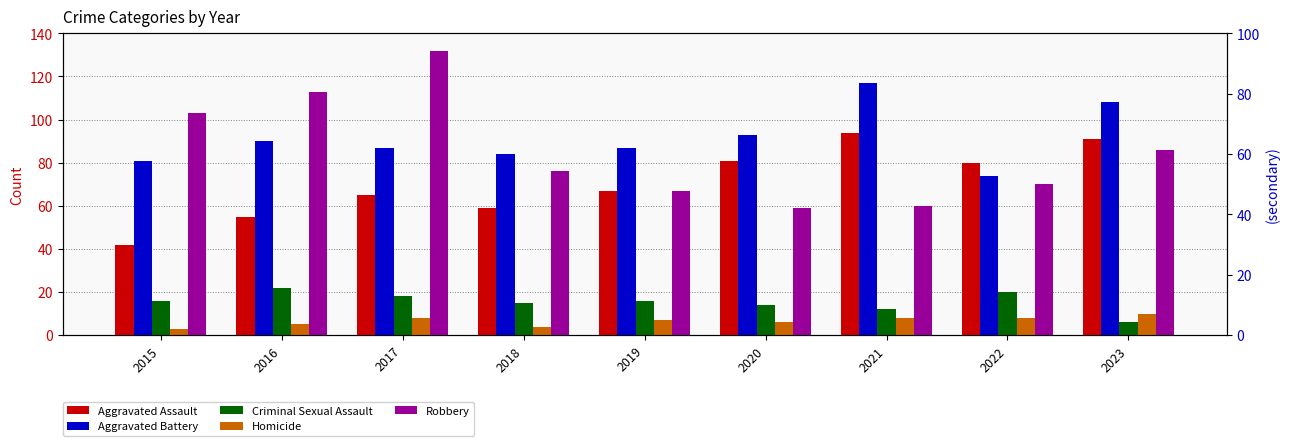

At 2019, list the series in order from largest to smallest.

Aggravated Battery, Aggravated Assault, Robbery, Criminal Sexual Assault, Homicide